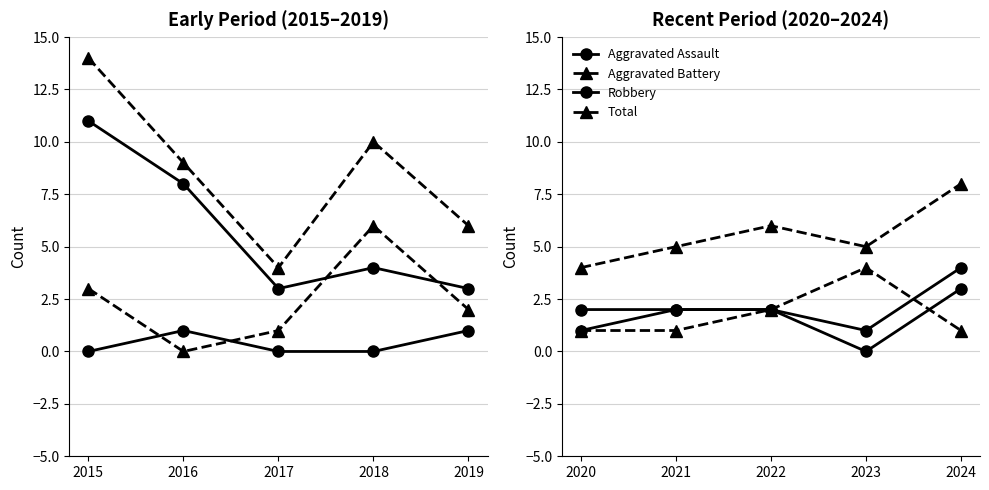

How many interior local valleys does the Aggravated Assault series have?

1